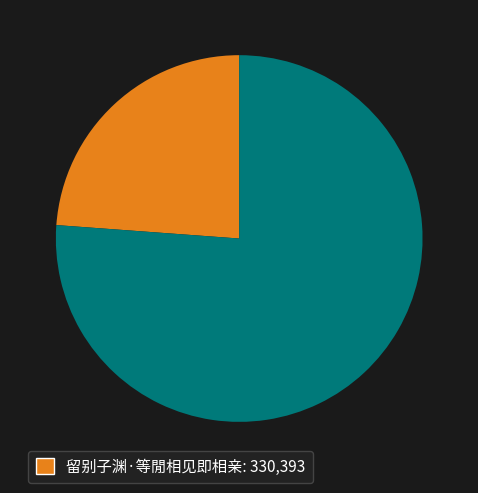

Count the number of slices in the pie.

2